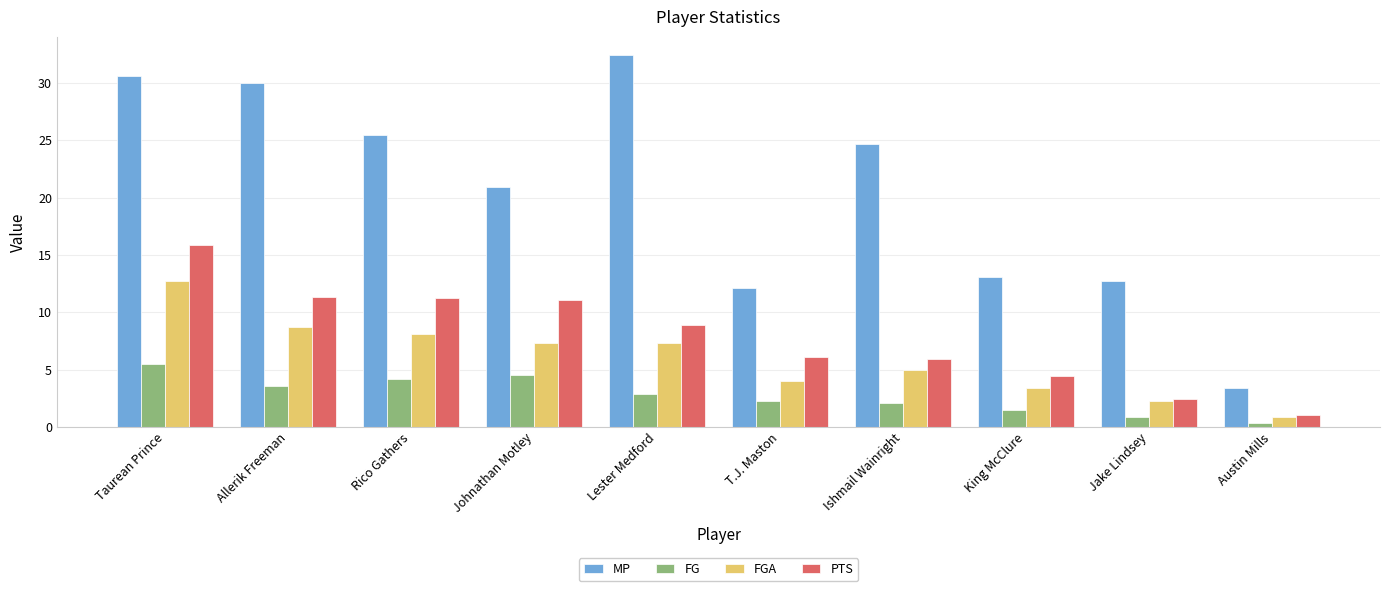

What is the difference between the highest and lowest values at Rico Gathers?

21.3